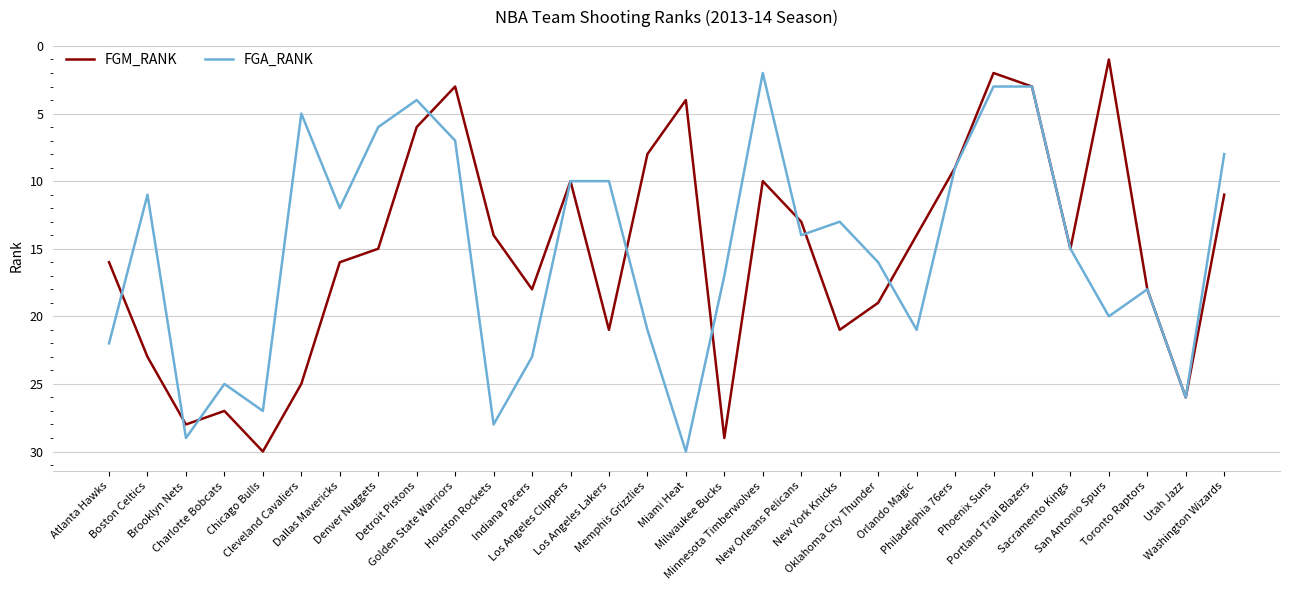

Read the FGA_RANK value at Orlando Magic.

21